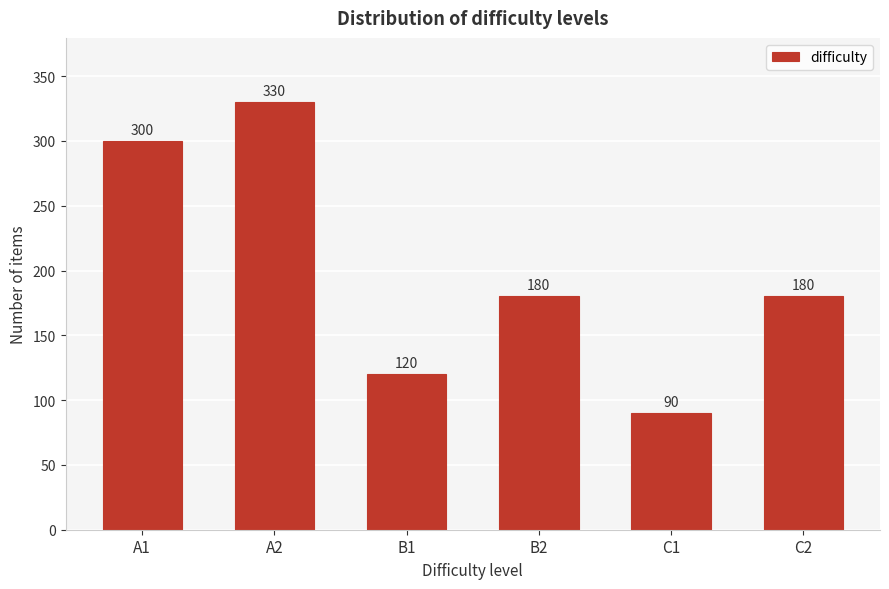

Reading left to right, transcribe all the data shown in this chart.

300	330	120	180	90	180